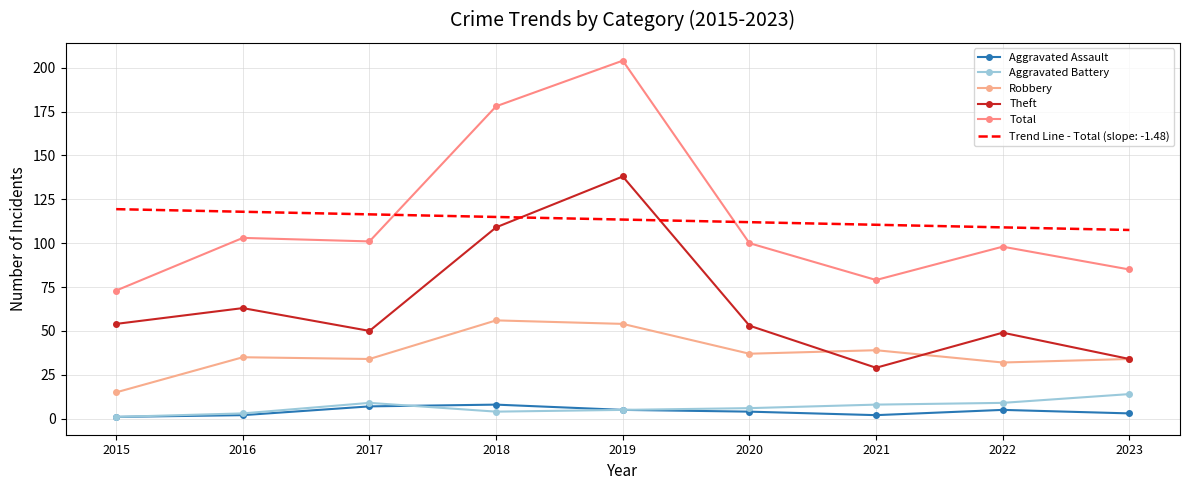

List the labels in order of Aggravated Assault value, largest first.

2018, 2017, 2019, 2022, 2020, 2023, 2016, 2021, 2015